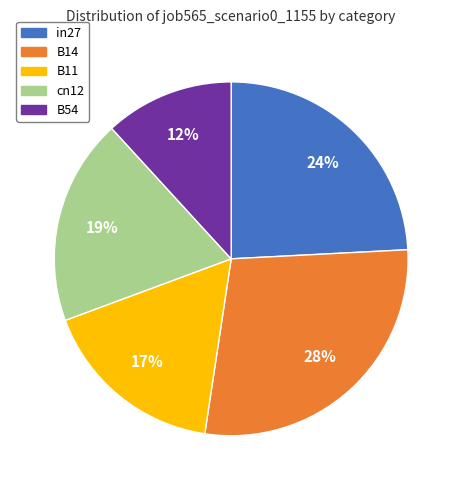

True or false: B14 accounts for 28% of the total.

True